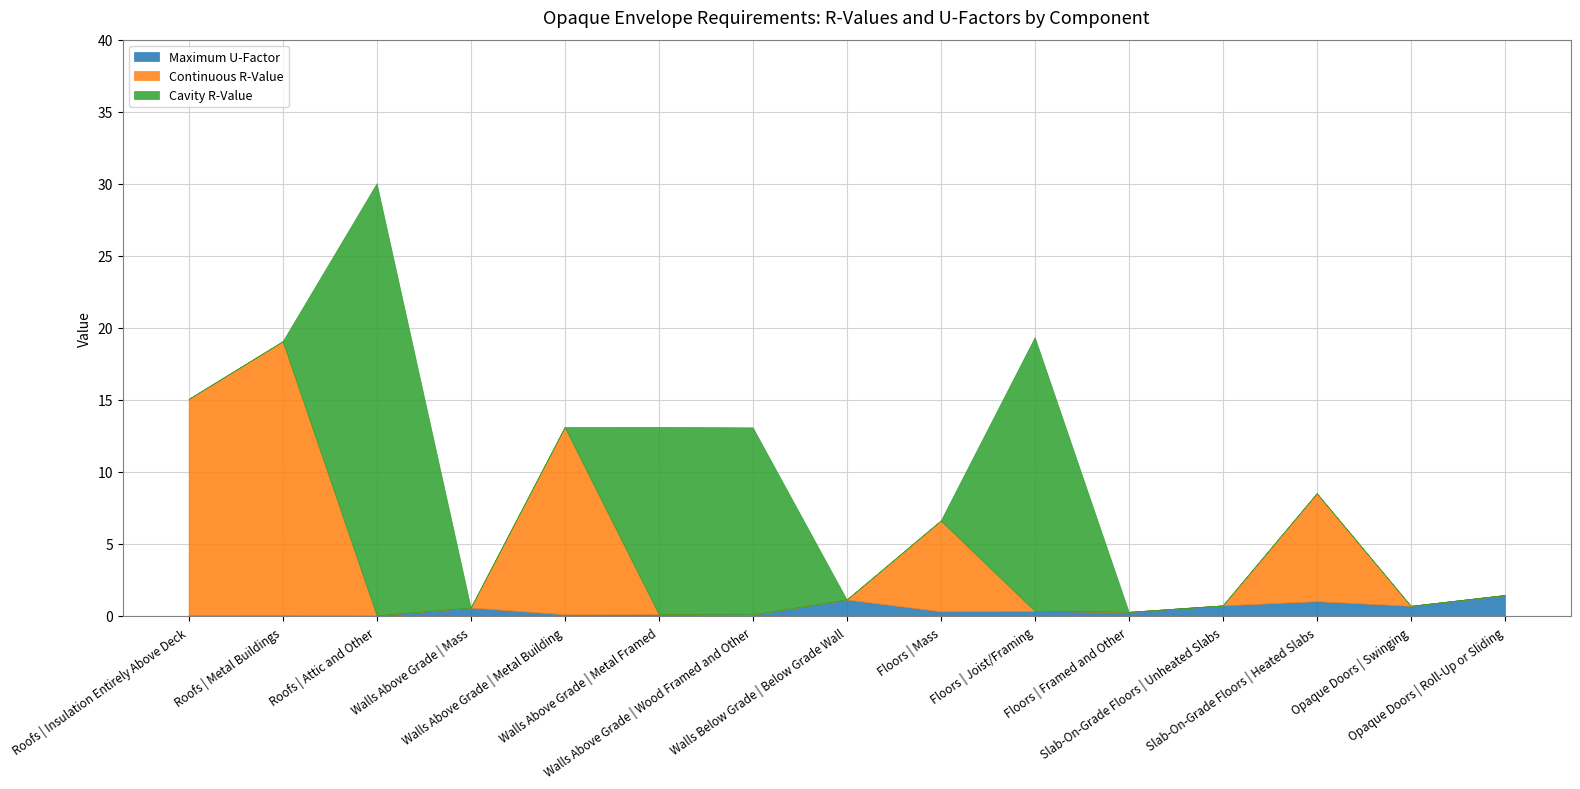

The value of Continuous R-Value at Floors | Mass is 4.0. True or false?

False